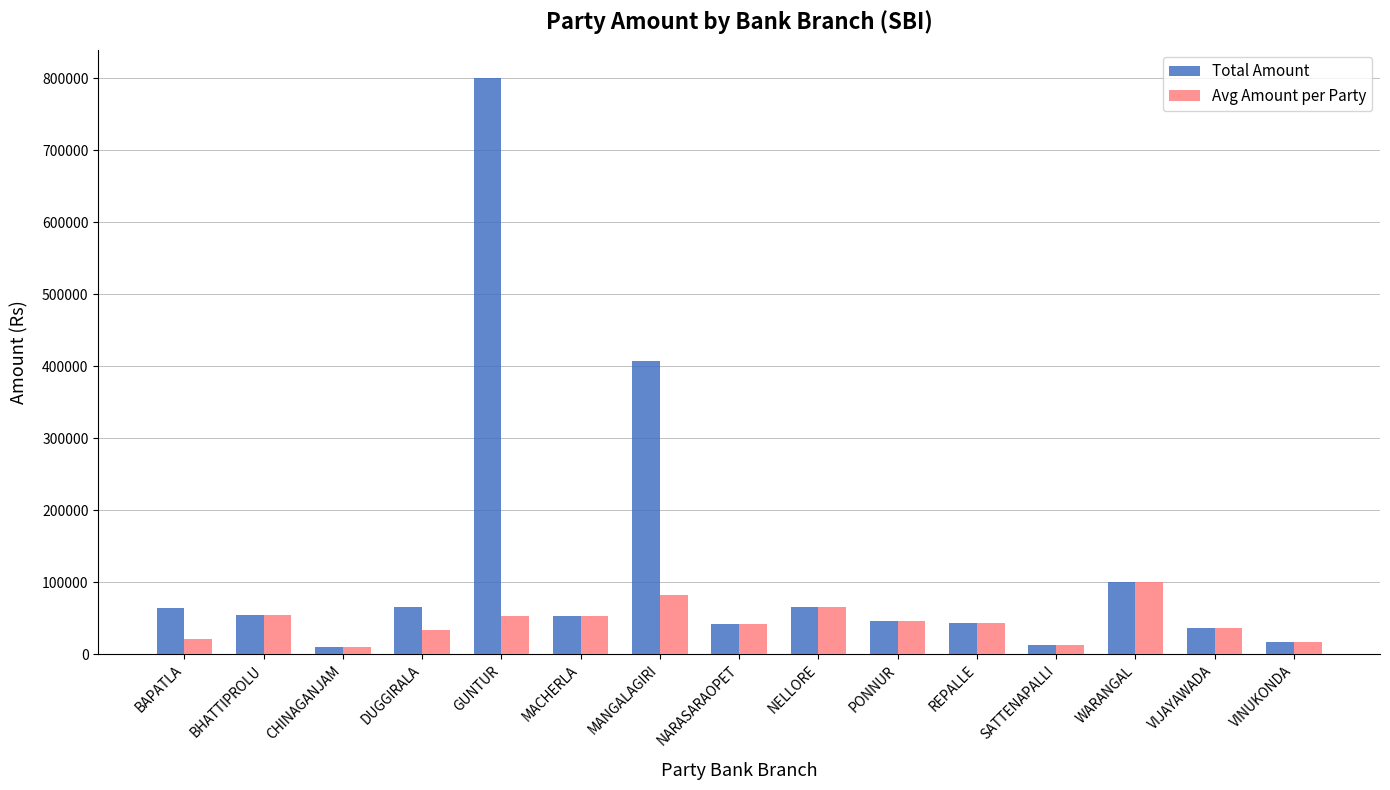

Which series has the widest spread of values?

Total Amount